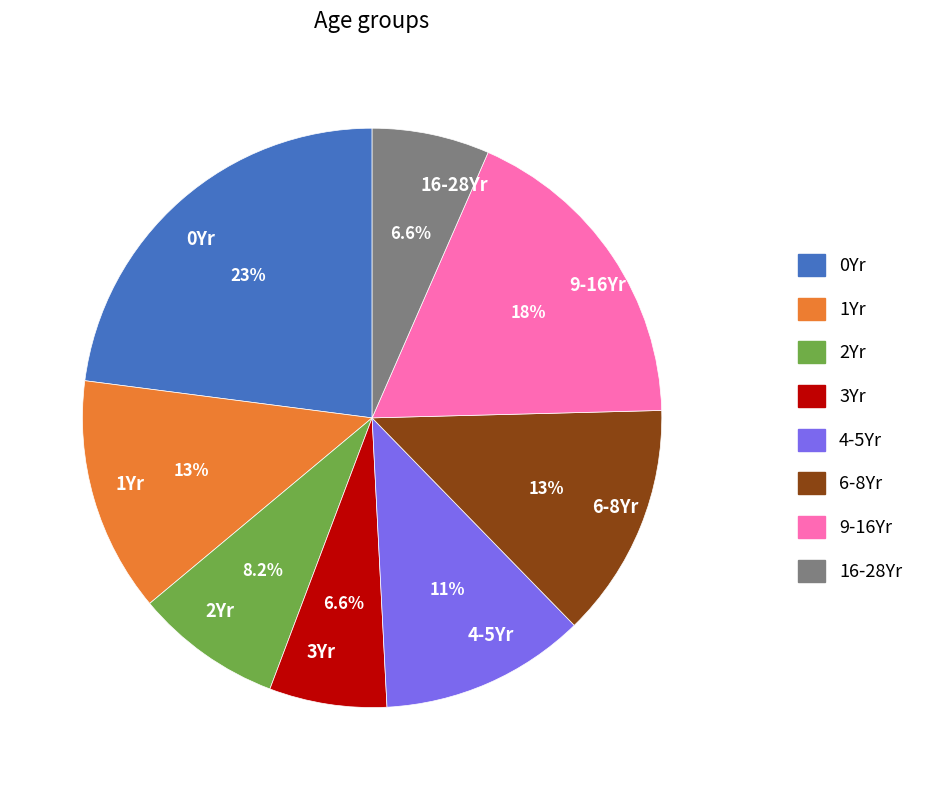

How much of the chart is everything except 0Yr?

77.0%